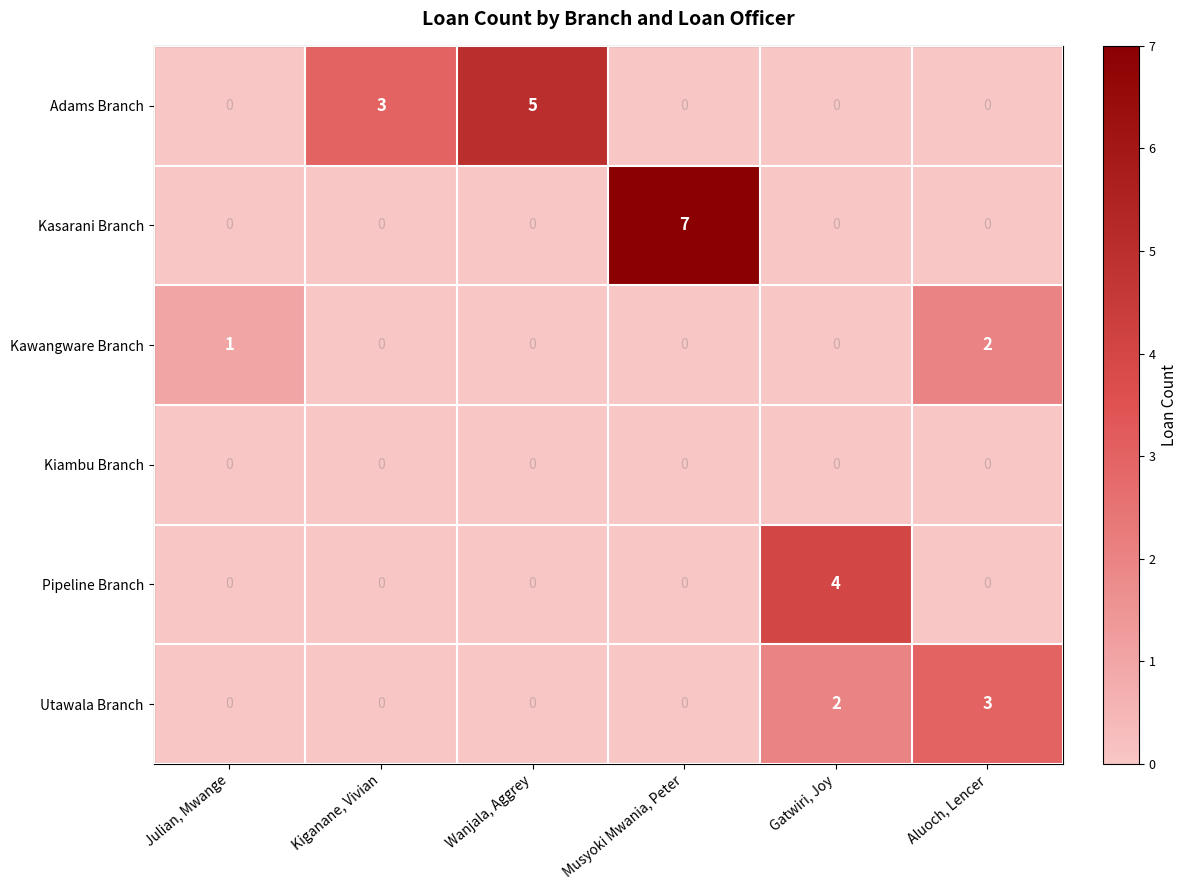

Count the number of categories in the chart.

6